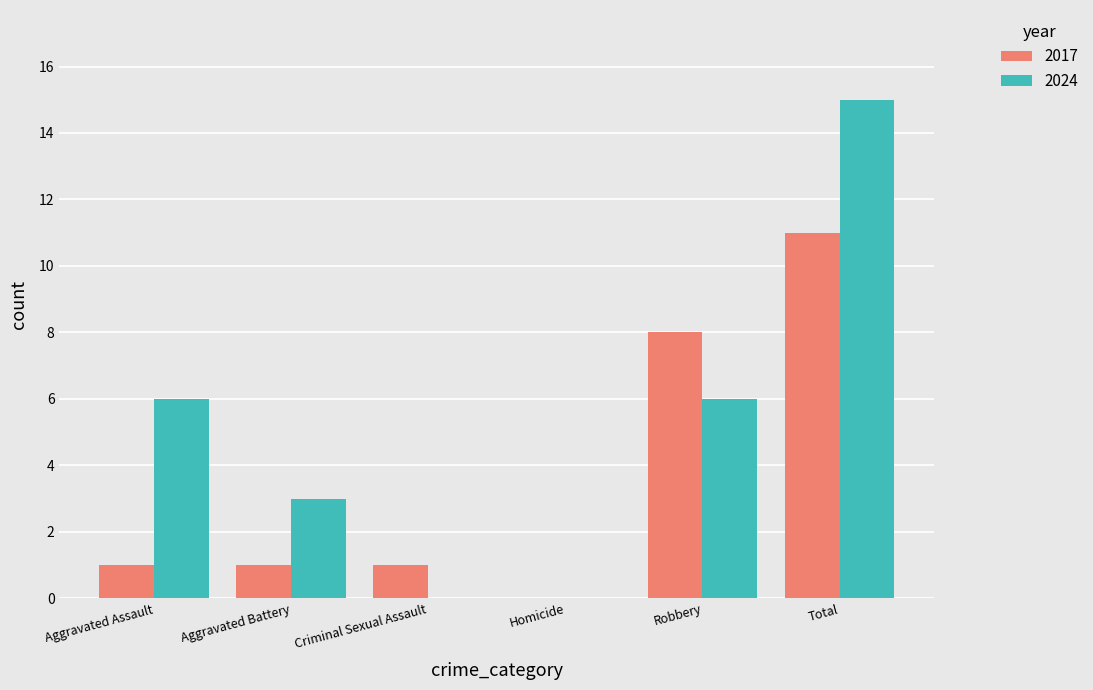

At which category does the chart reach its peak across all series?

Total